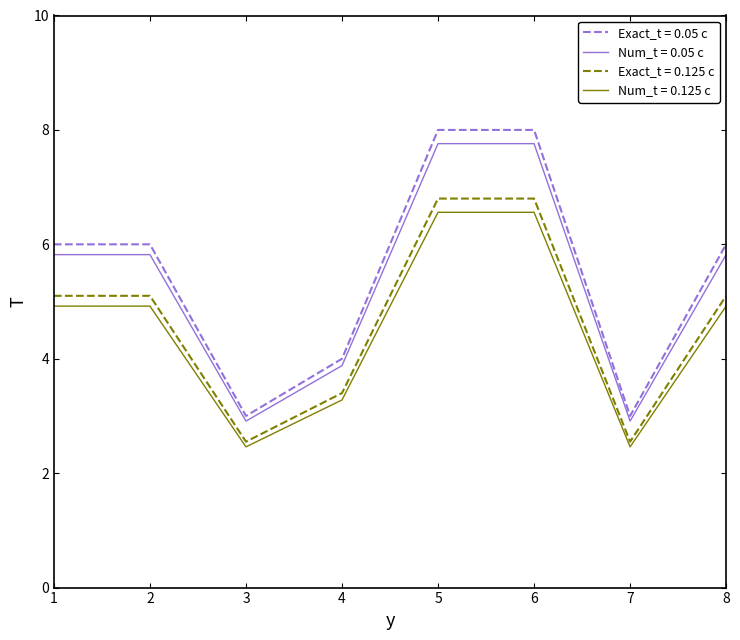

Is it true that Num_t = 0.05 c equals 5.8 at 1?

True